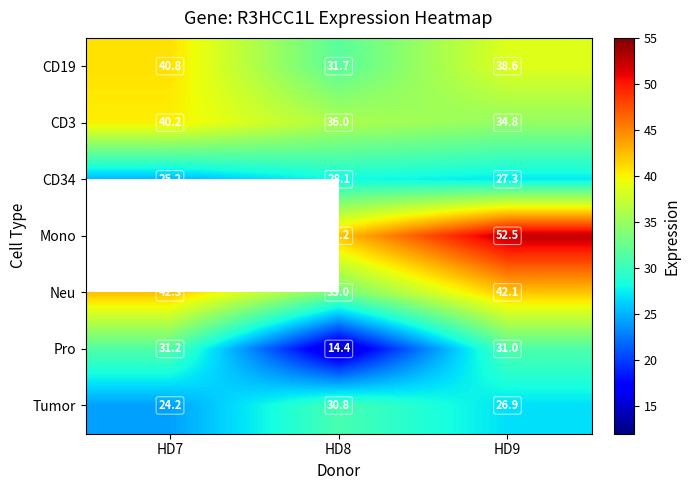

Where does the CD19 series first go above 38?

HD7